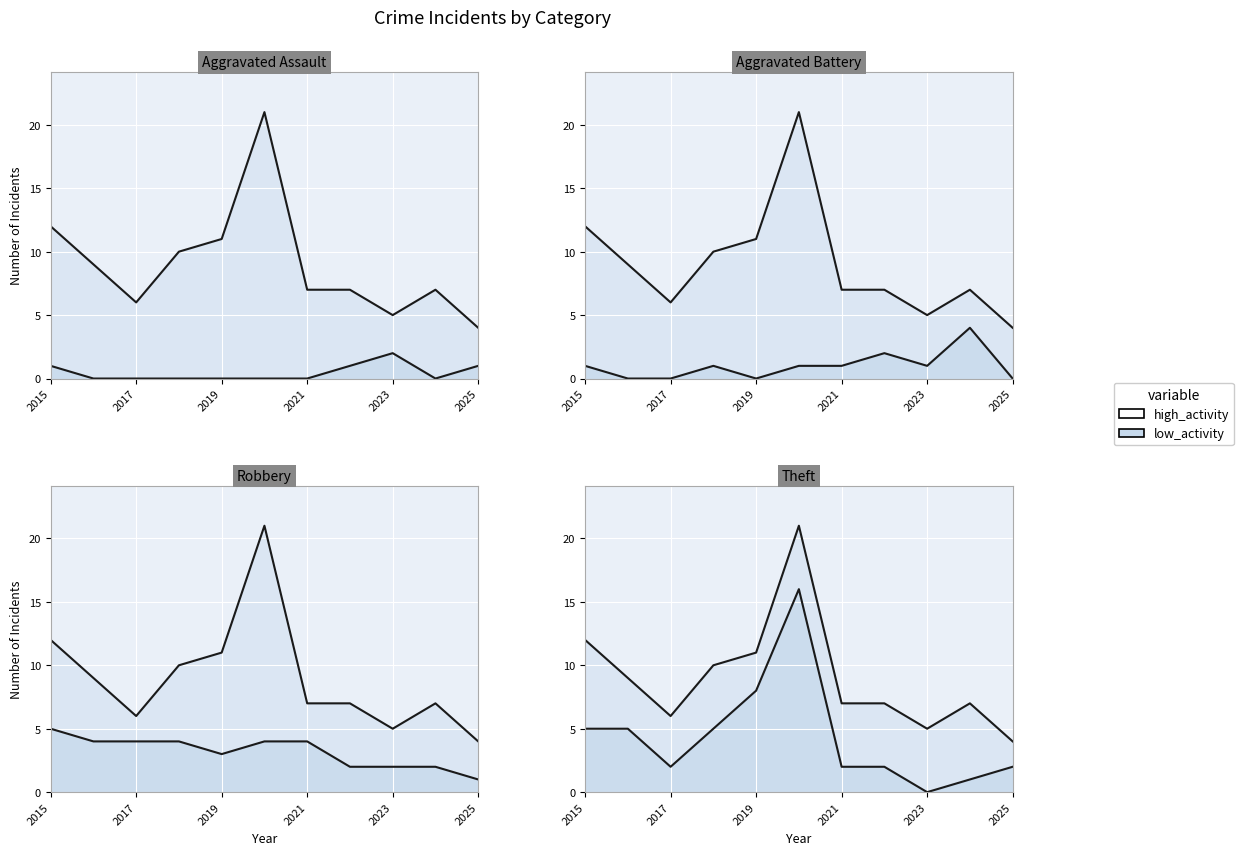

True or false: Aggravated Assault and Robbery intersect in this chart.

False